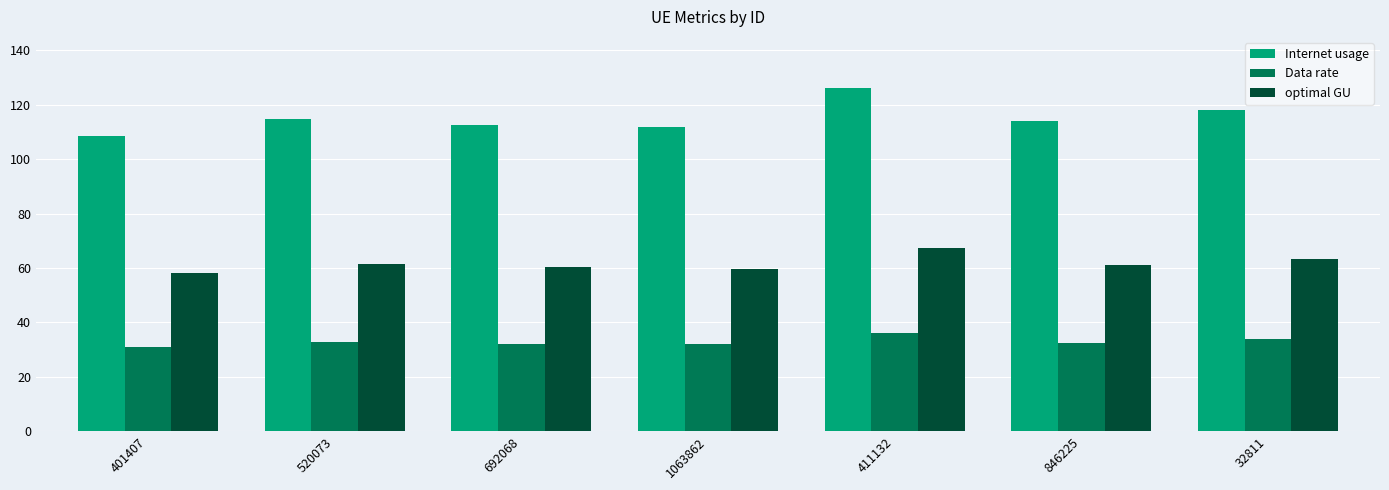

How many distinct data groups are displayed?

3